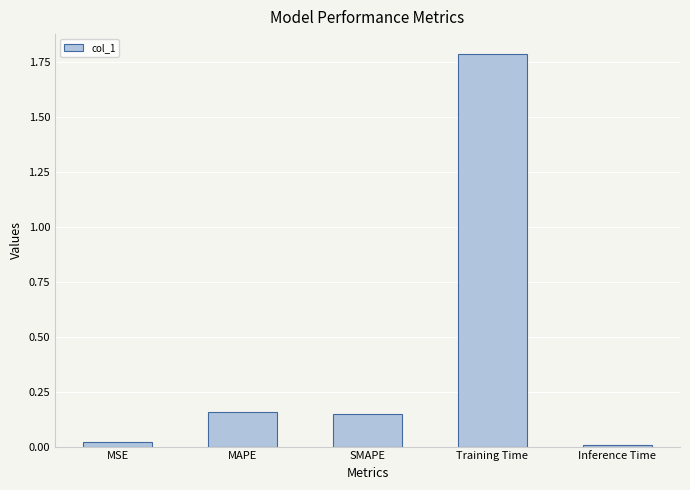

At which category does the chart reach its peak across all series?

Training Time